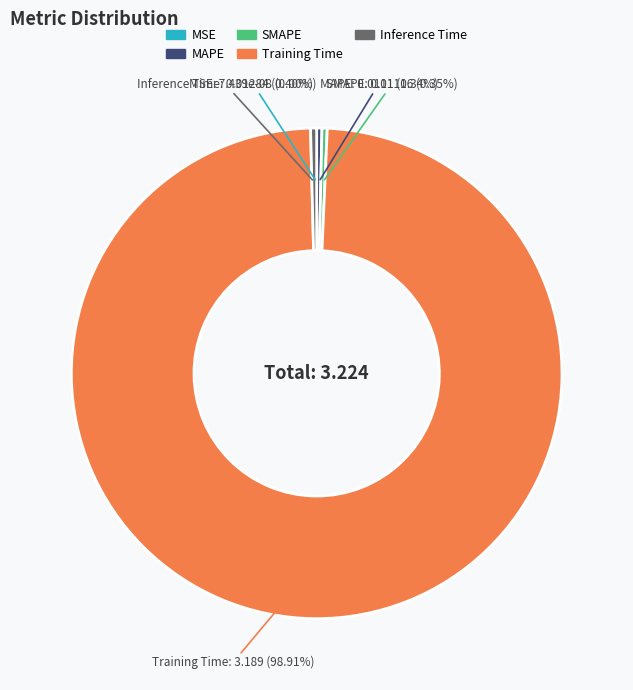

What is the total percentage of Inference Time and Training Time?

99.3%